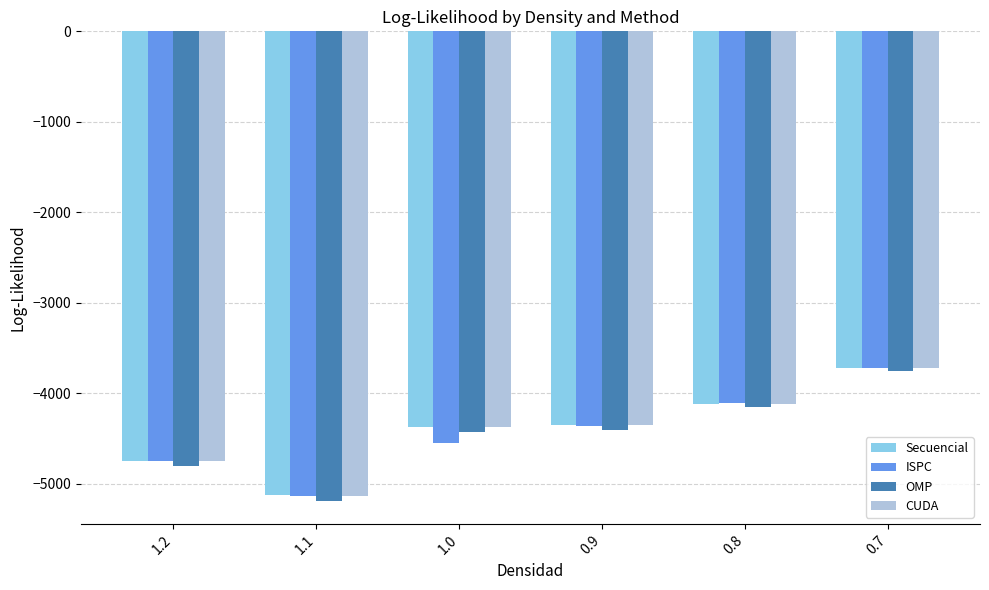

The value of OMP at 0.9 is -7664.1. True or false?

False